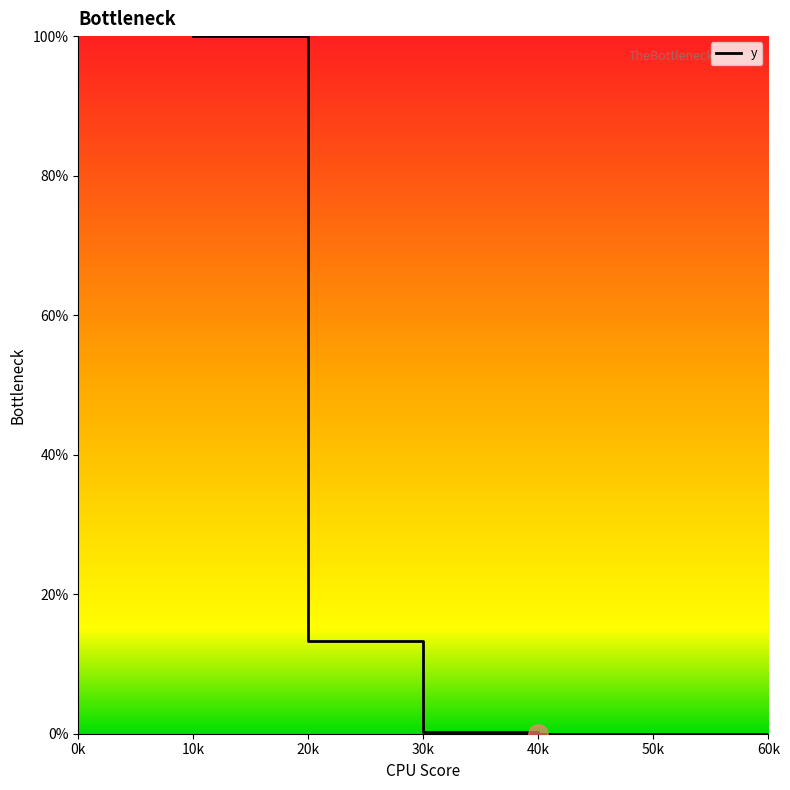

How many lines are shown in the chart?

1